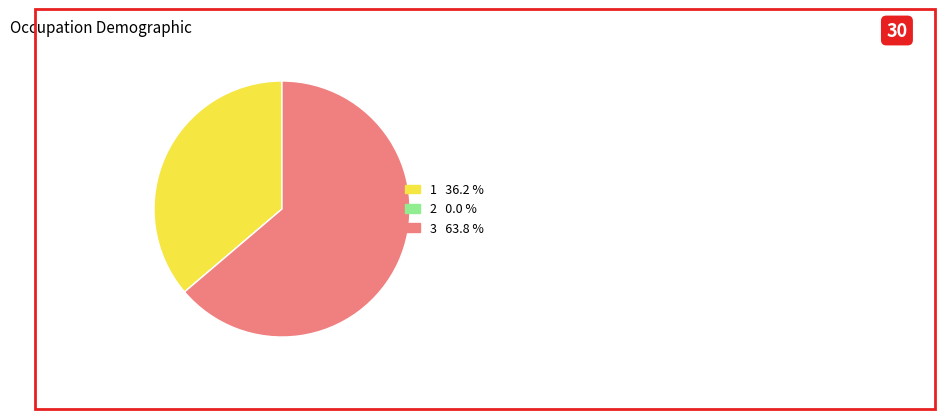

Between 3 and 1, which is larger?

3